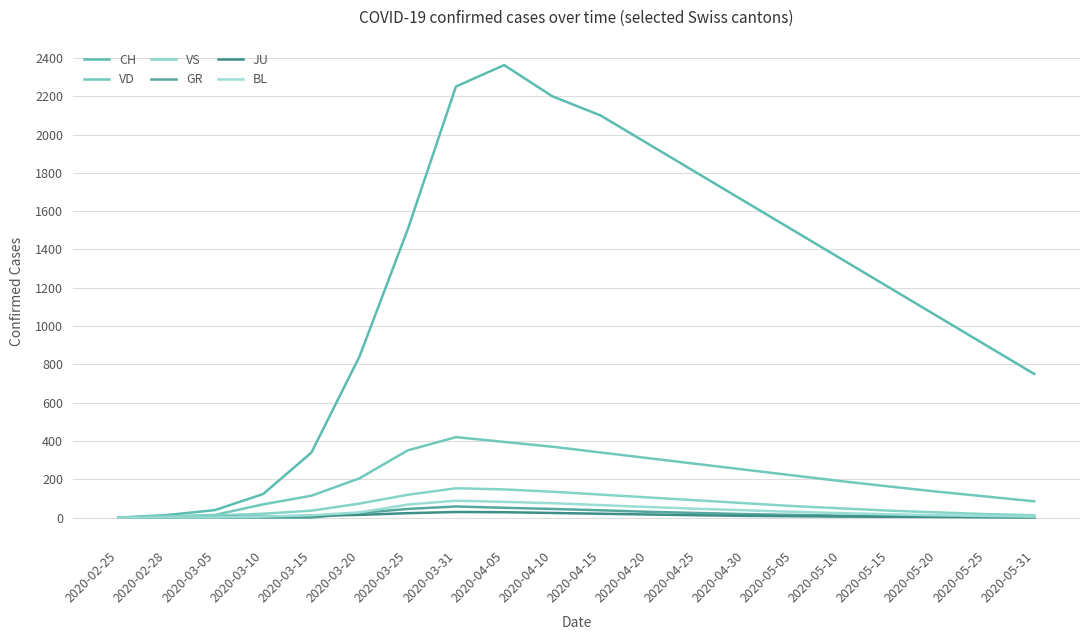

Between 2020-04-10 and 2020-05-25, which series saw the biggest shift?

CH